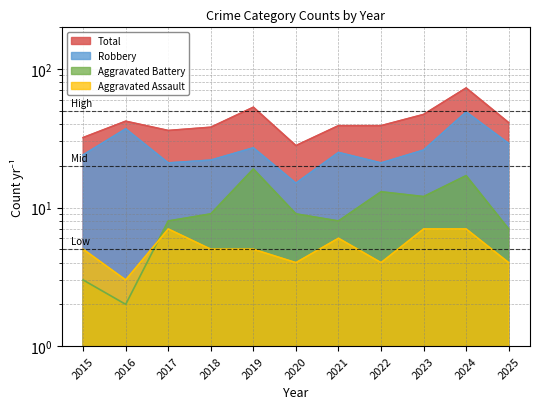

Where is the first local maximum for Total?

2016